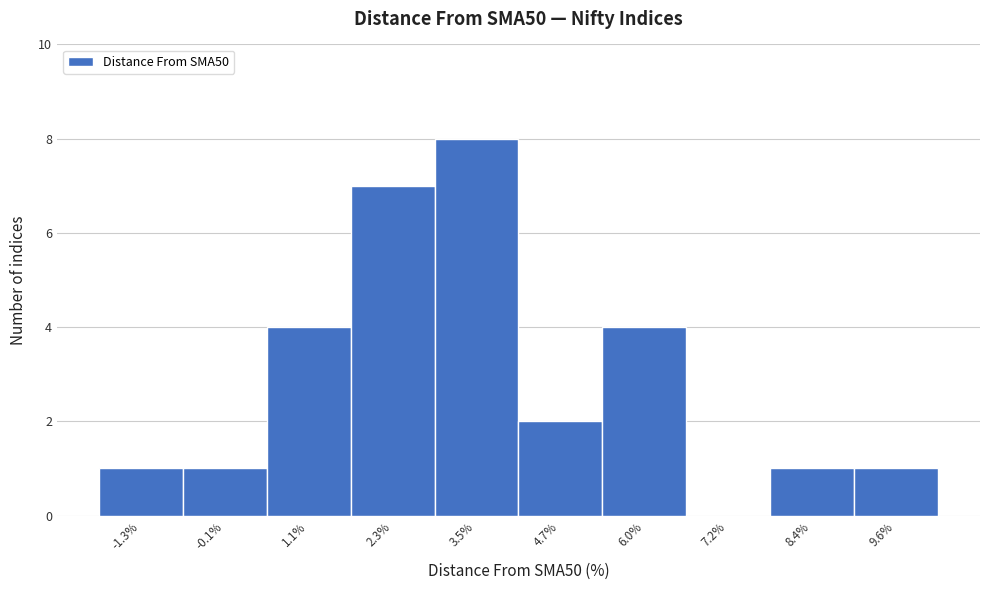

Reading left to right, transcribe this chart: for each bar, give the range it covers on the x-axis and its height. Neither the bar edges nor the heights are printed on the chart, so give them approximately, as read against the axes.

-2.0 to -0.8: 1
-0.8 to 0.6: 1
0.6 to 1.8: 4
1.8 to 3.0: 7
3.0 to 4.2: 8
4.2 to 5.4: 2
5.4 to 6.6: 4
6.6 to 7.8: 0
7.8 to 9.0: 1
9.0 to 10.2: 1